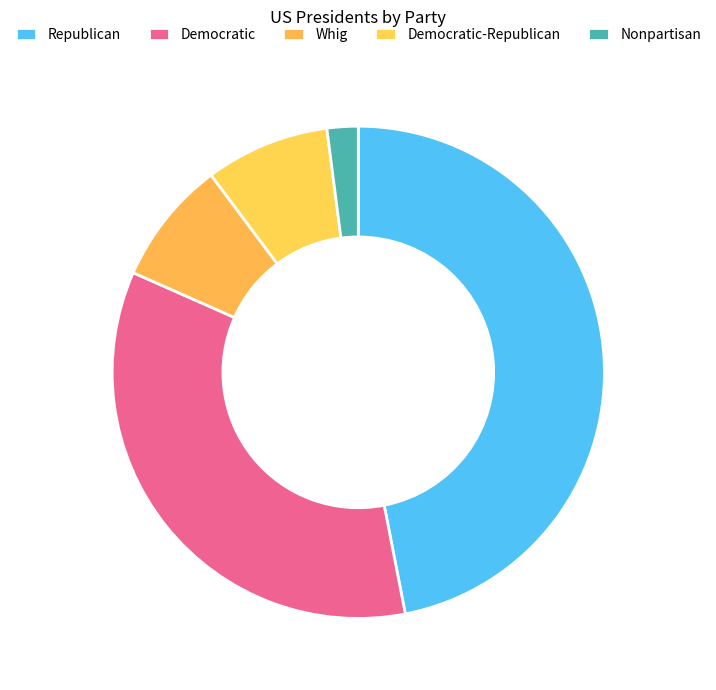

To the nearest percent, what percentage of the pie is Nonpartisan?

2%